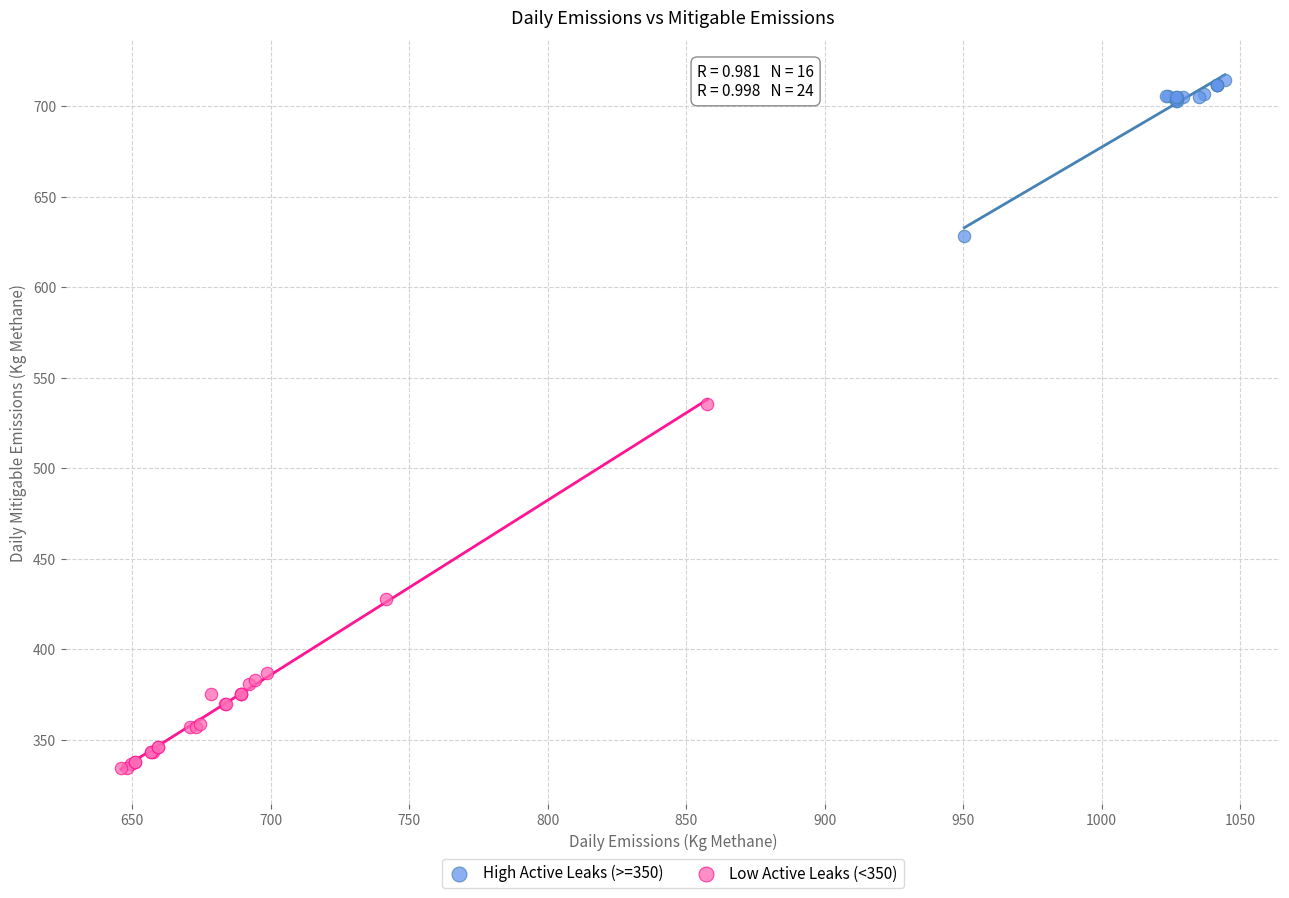

Which series reaches the maximum Y coordinate?

High Active Leaks (>=350)